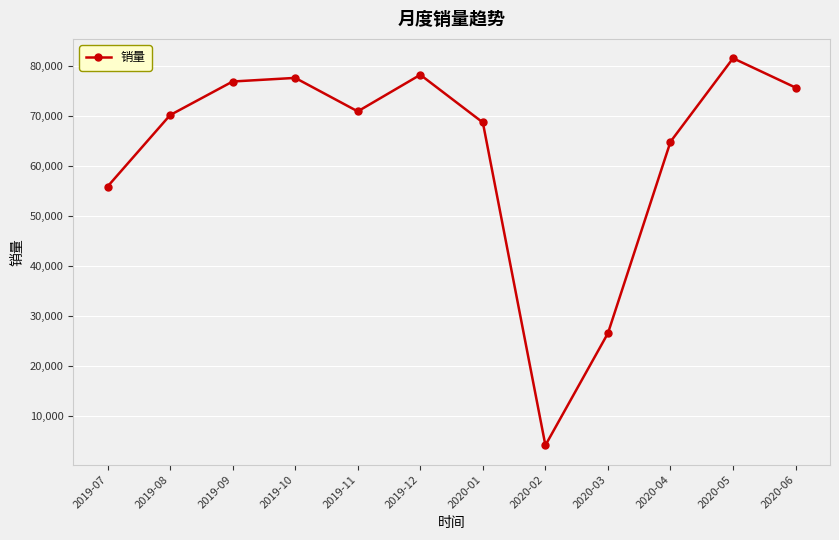

Which has a higher value, 2020-04 or 2020-02?

2020-04